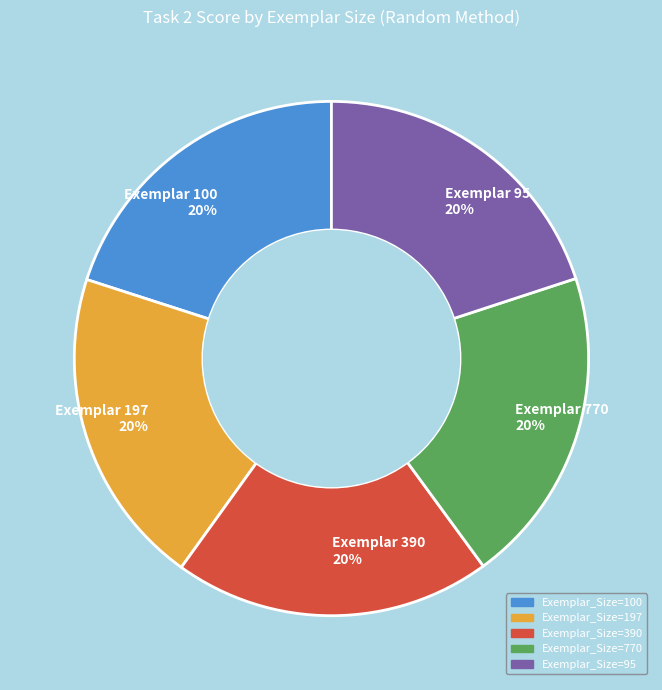

To the nearest percent, what percentage of the pie is Exemplar 95 20%?

20%